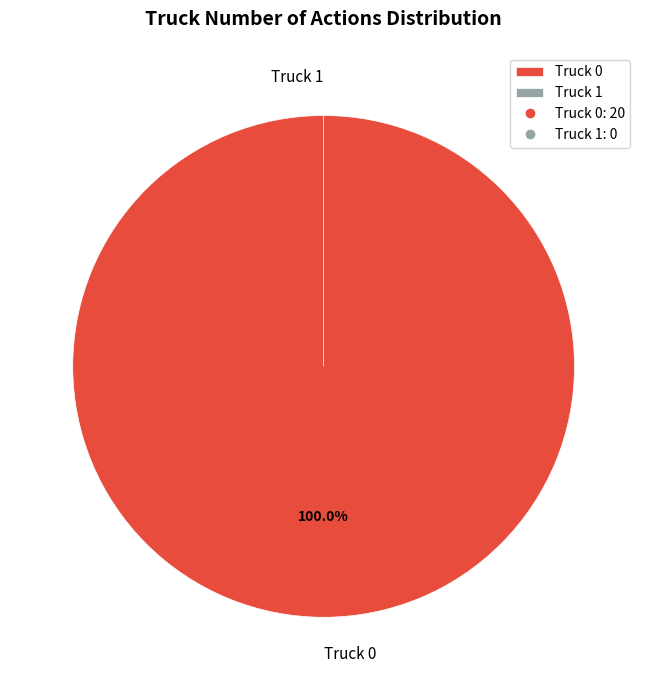

To the nearest percent, what is the combined percentage of Truck 0 and Truck 1?

100%